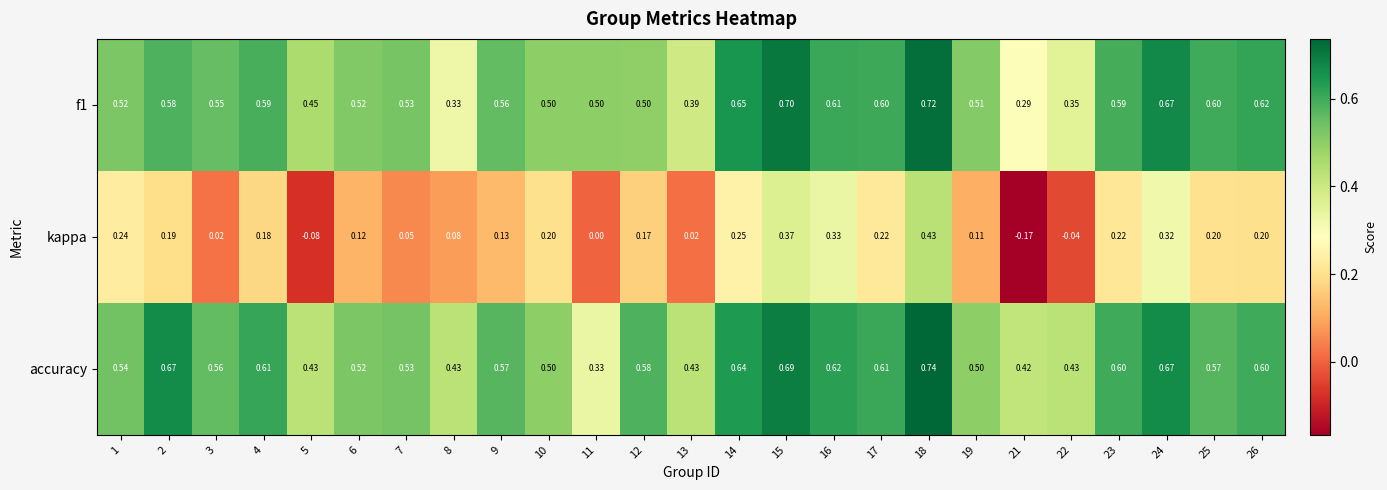

Between 18 and 26, which series saw the biggest shift?

kappa